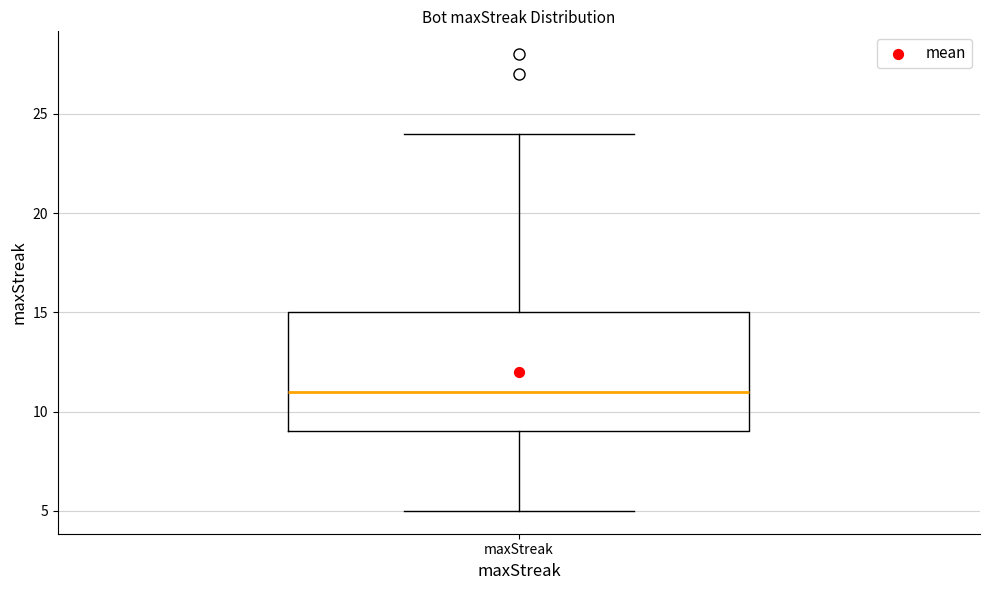

Transcribe this box plot: give where the median line is, the range the box spans, and where the two whiskers end, as read against the y-axis. The values are not printed on the chart, so give them approximately, as read against the axis.

median 11, box 9 to 15, whiskers 5 to 24